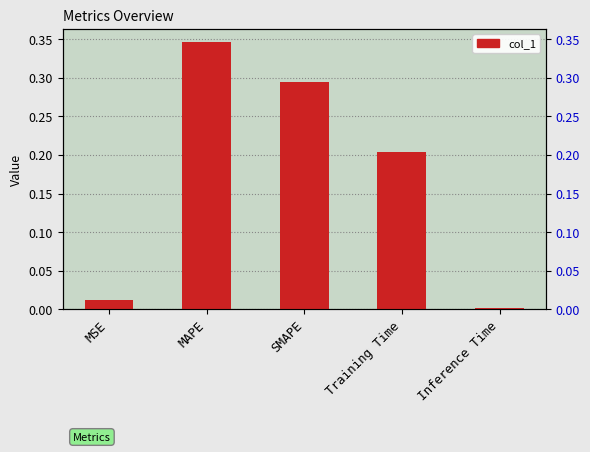

Reading right to left, list all the values displayed in this chart.

0.0	0.2	0.3	0.3	0.0